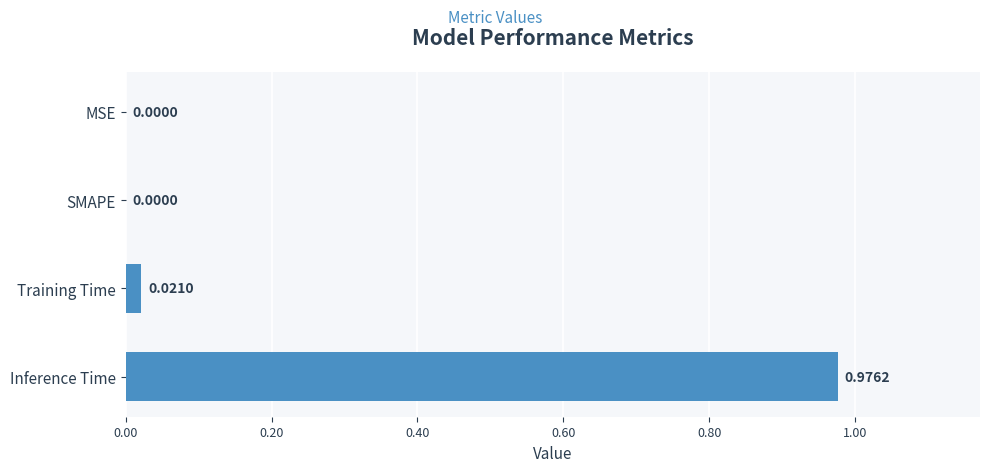

Does the chart contain stacked bars?

No